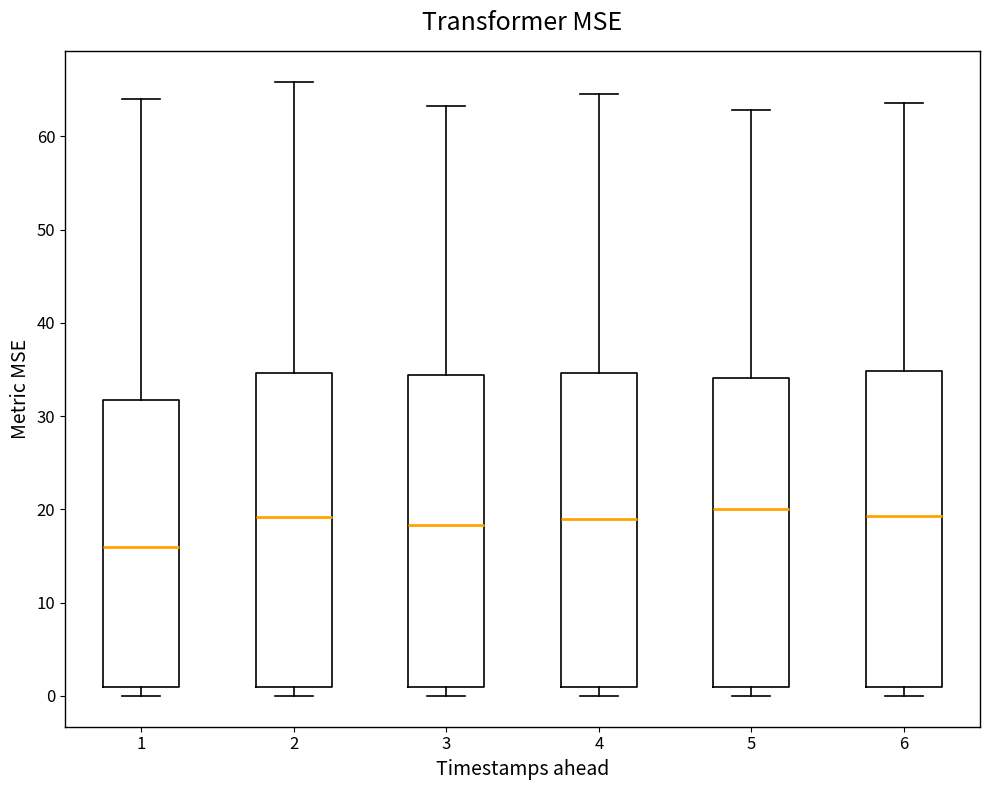

Reading left to right, transcribe this box plot: for each box, give where its median line is, the range the box spans, and where its two whiskers end, as read against the y-axis. The values are not printed on the chart, so give them approximately, as read against the axis.

1: median 16, box 1 to 32, whiskers 0 to 64
2: median 19, box 1 to 35, whiskers 0 to 66
3: median 18, box 1 to 34, whiskers 0 to 63
4: median 19, box 1 to 35, whiskers 0 to 65
5: median 20, box 1 to 34, whiskers 0 to 63
6: median 19, box 1 to 35, whiskers 0 to 64